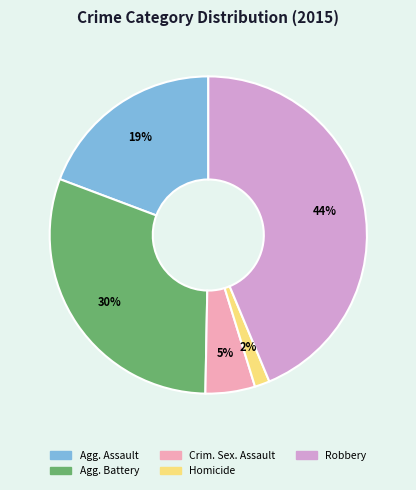

Does any single category account for the majority?

No